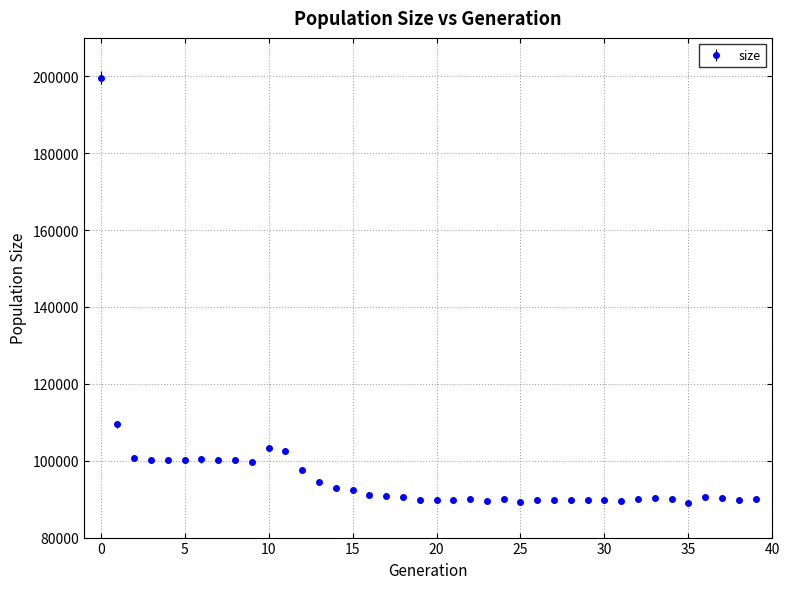

What is the difference between the second highest and minimum values?

20376